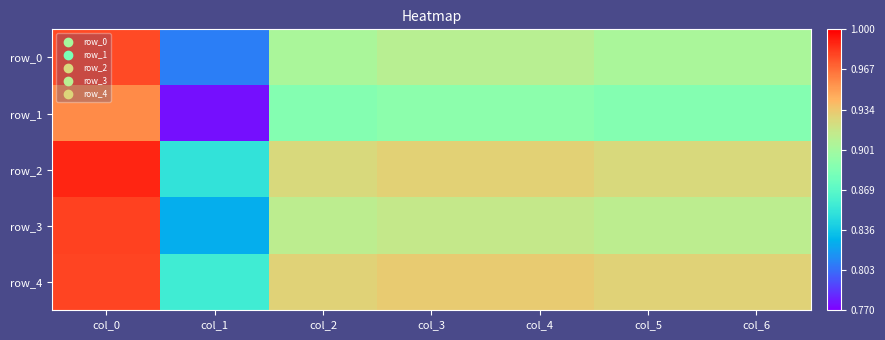

What value does the row_4 series have at col_3?

0.9